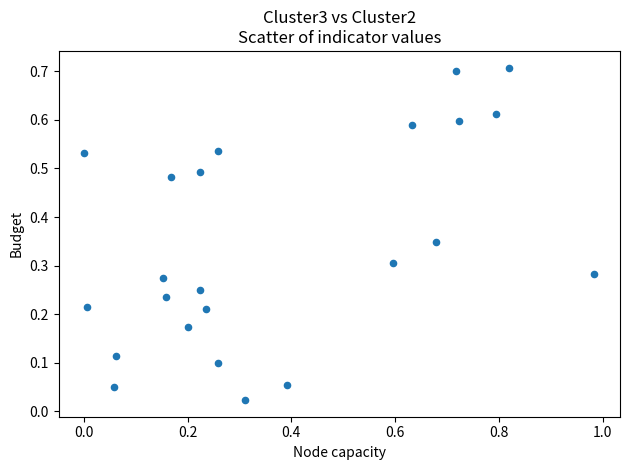

What is the range of X values (max minus min)?

1.0